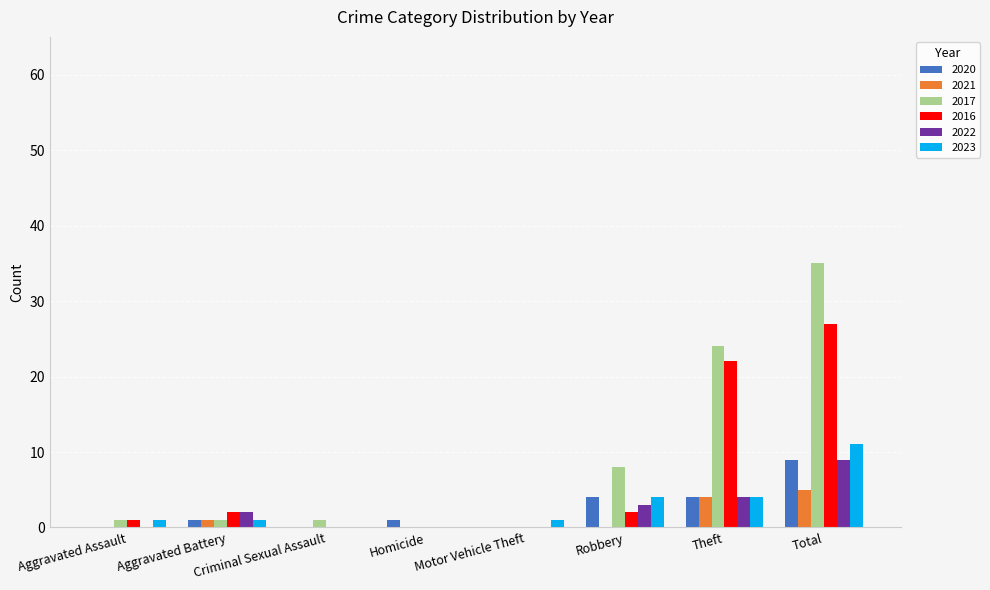

At which category does the chart reach its peak across all series?

Total